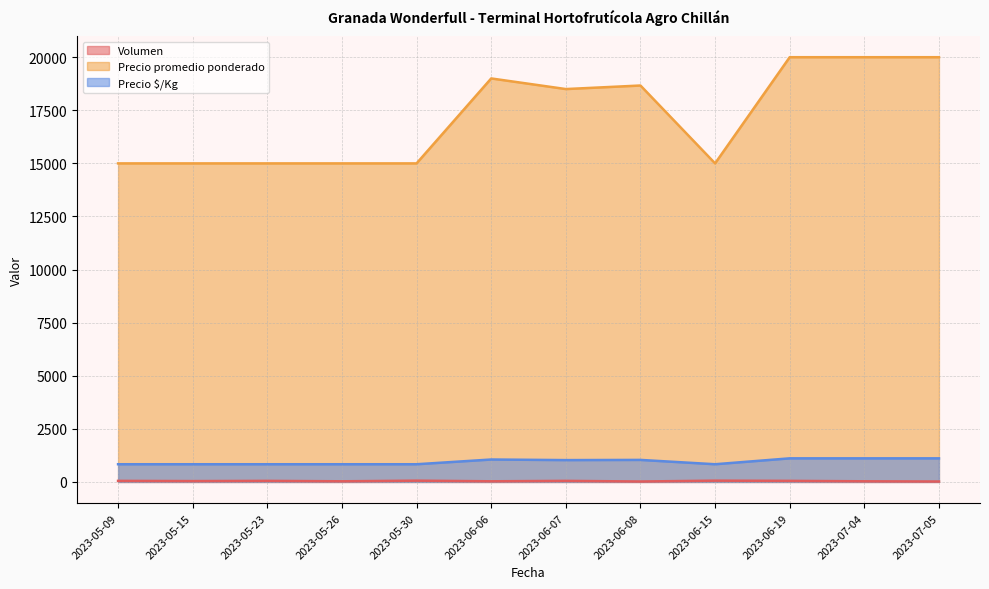

List the labels in order of Volumen value, smallest first.

2023-06-08, 2023-07-05, 2023-05-26, 2023-06-06, 2023-07-04, 2023-05-15, 2023-05-09, 2023-05-23, 2023-06-07, 2023-06-19, 2023-05-30, 2023-06-15